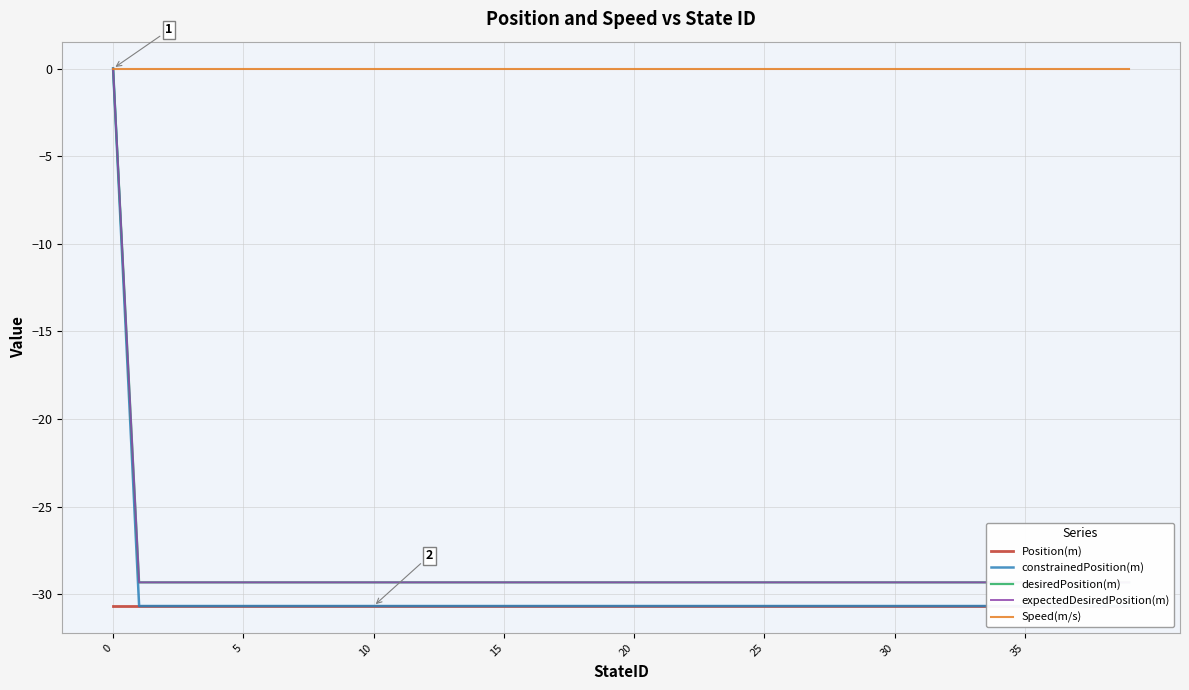

How many lines are shown in the chart?

5